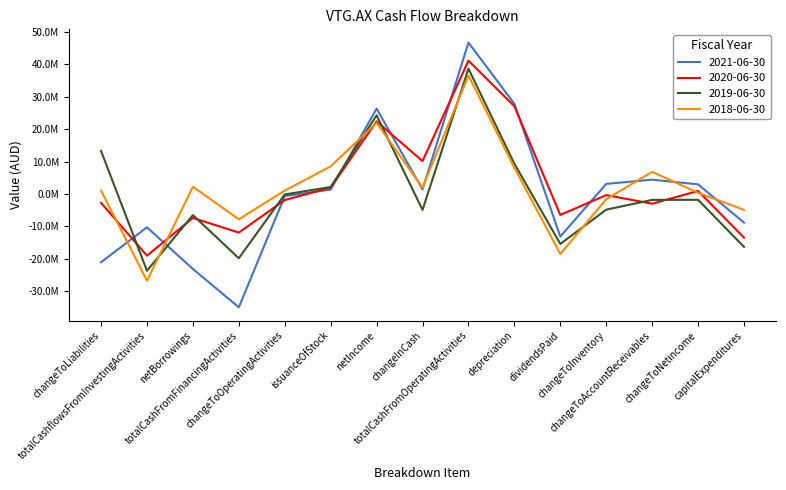

What are all the series names shown in the legend?

2021-06-30, 2020-06-30, 2019-06-30, 2018-06-30